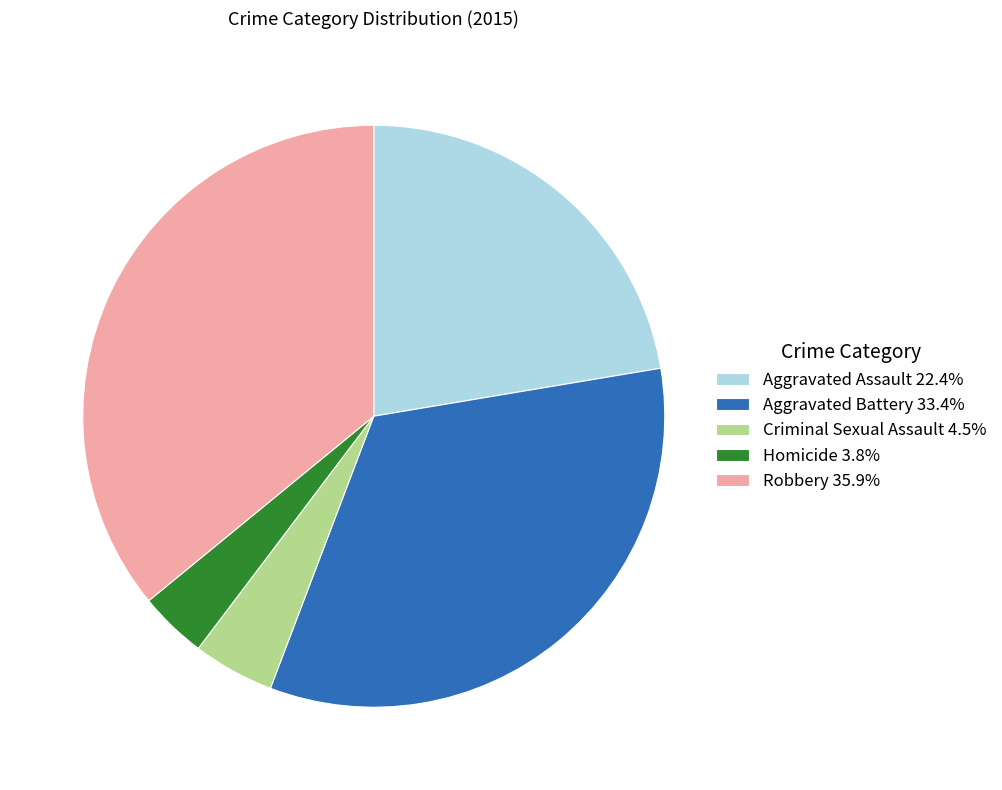

True or false: Robbery accounts for 36% of the total.

True